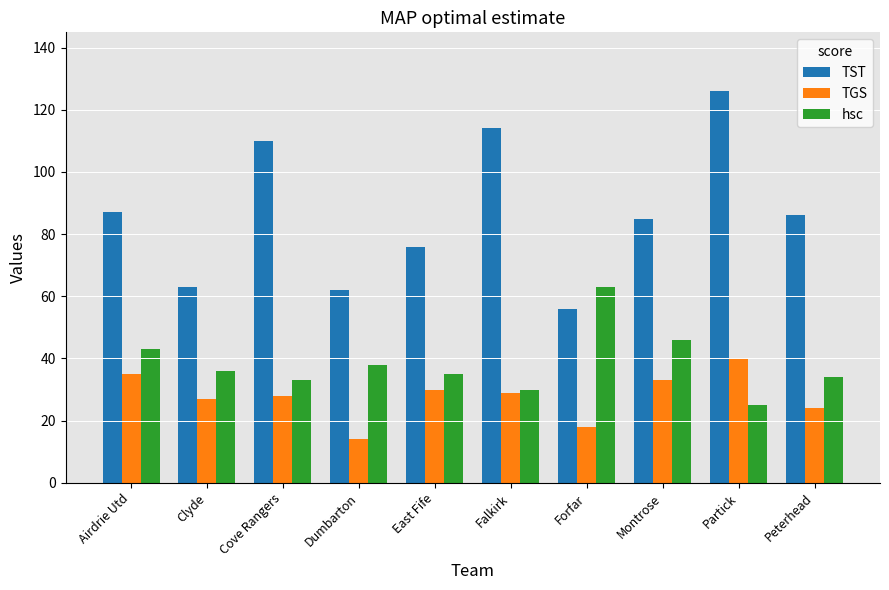

What is the smallest value displayed?

14